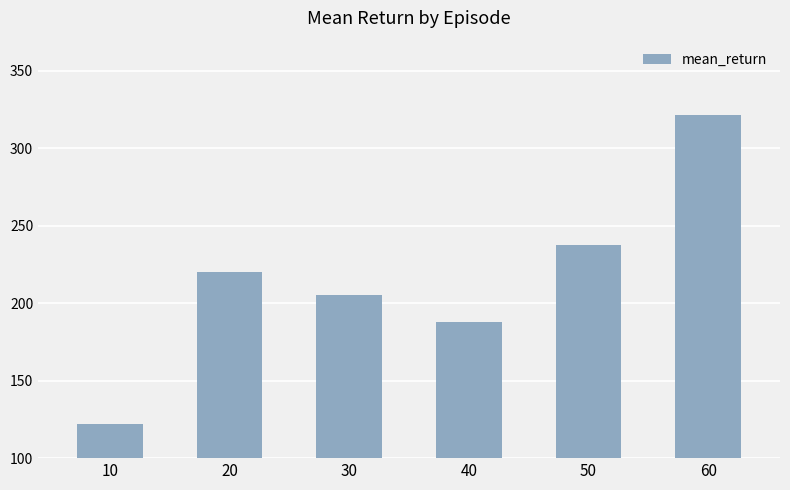

At which category does the chart reach its minimum across all series?

10